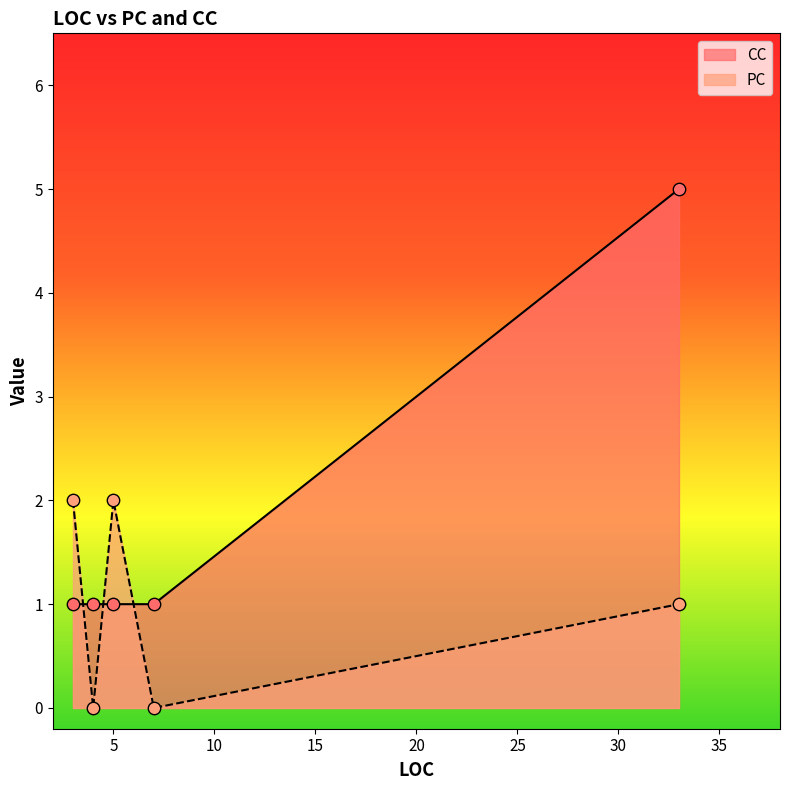

At how many categories does at least one series exceed 4?

1